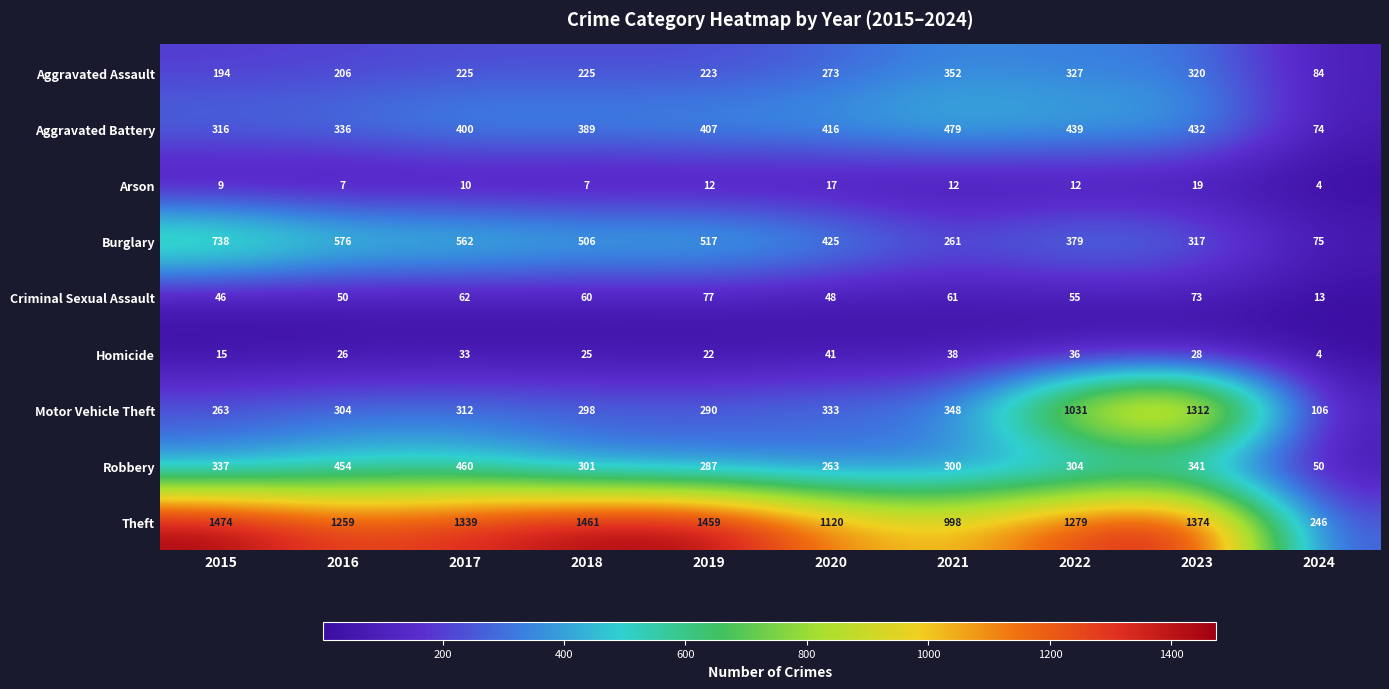

Which series has the largest range (max minus min)?

Theft